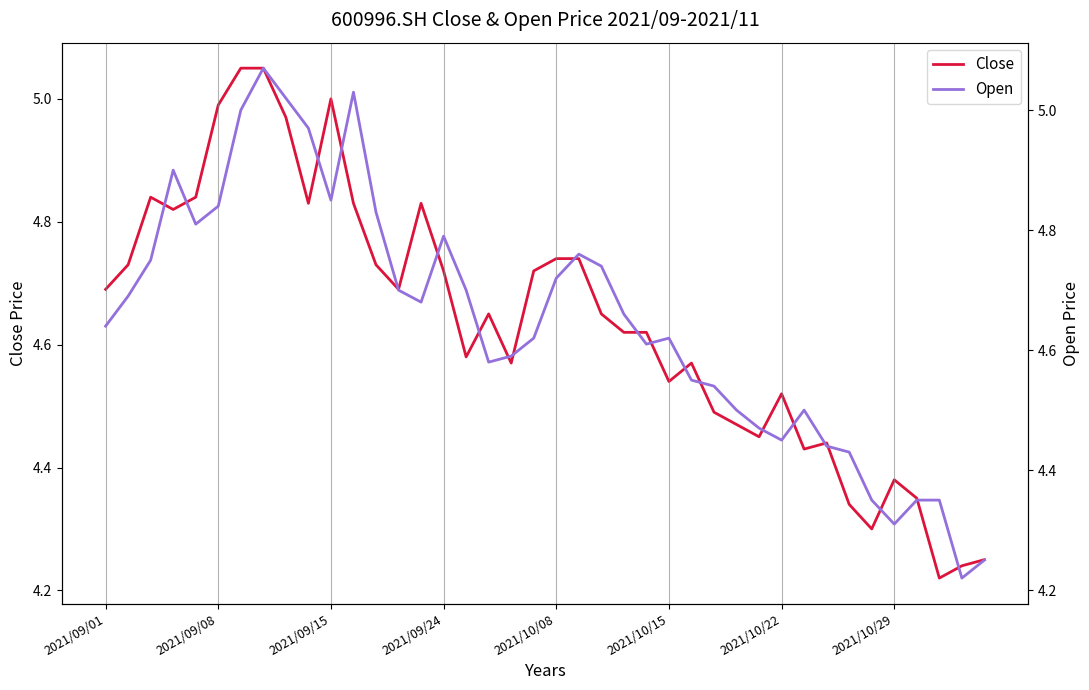

How many lines are shown in the chart?

2